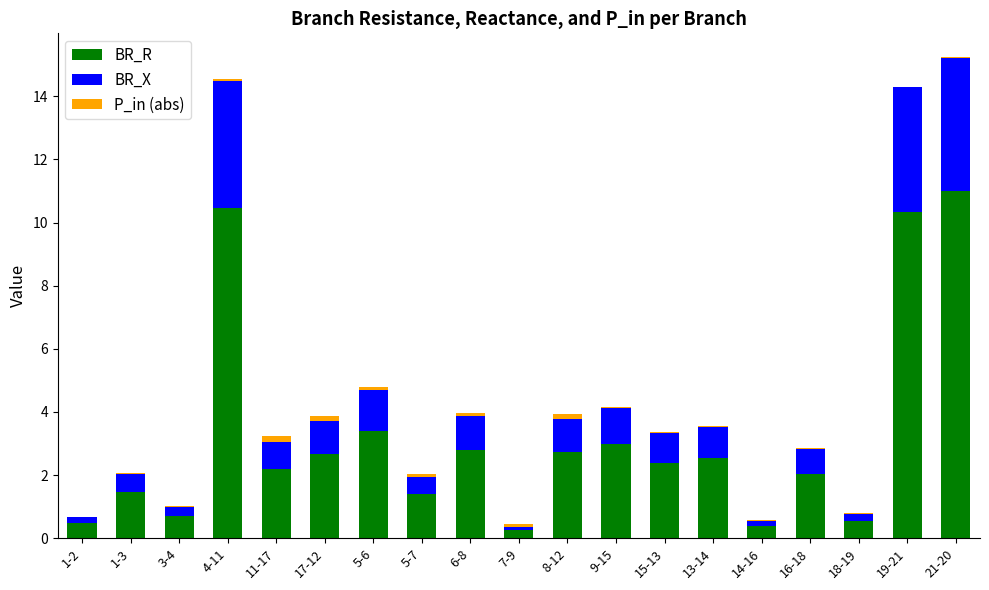

At which label does BR_R reach its peak?

21-20